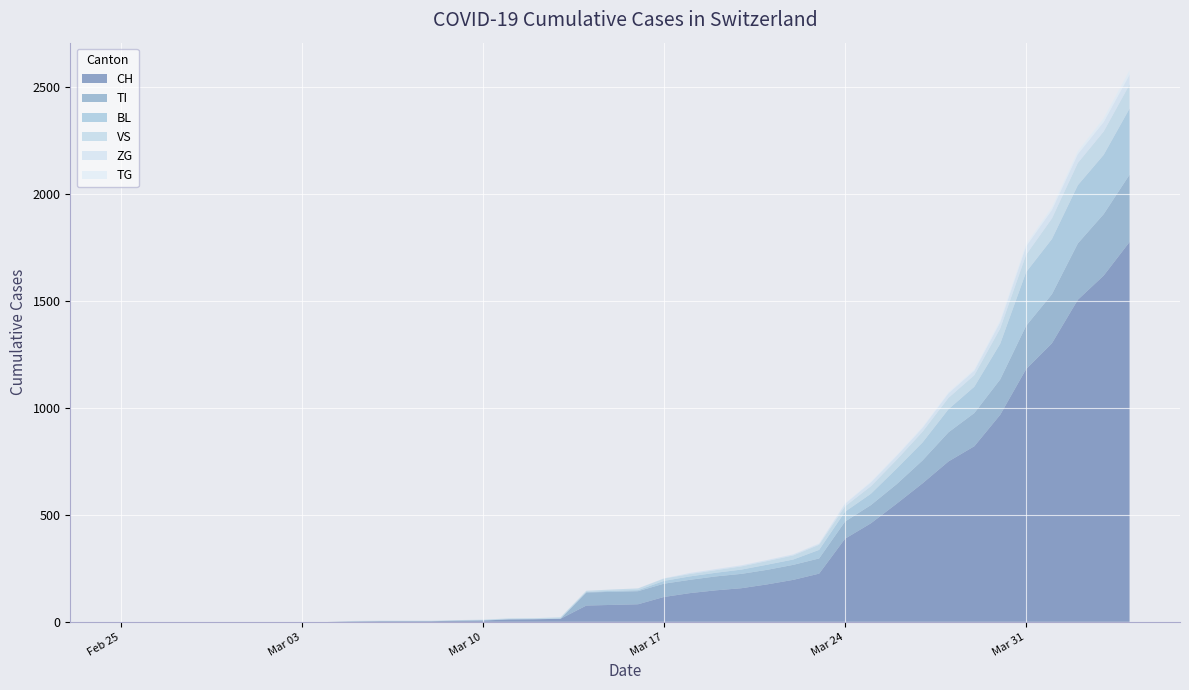

Reading left to right, transcribe all the data shown in this chart.

CH: 2020-02-25=0	2020-02-26=0	2020-02-27=0	2020-02-28=0	2020-02-29=0	2020-03-01=0	2020-03-02=0	2020-03-03=0	2020-03-04=0	2020-03-05=2	2020-03-06=3	2020-03-07=3	2020-03-08=3	2020-03-09=5	2020-03-10=6	2020-03-11=11	2020-03-12=12	2020-03-13=14	2020-03-14=76	2020-03-15=79	2020-03-16=82	2020-03-17=116	2020-03-18=134	2020-03-19=147	2020-03-20=157	2020-03-21=175	2020-03-22=196	2020-03-23=225	2020-03-24=388	2020-03-25=460	2020-03-26=552	2020-03-27=647	2020-03-28=749	2020-03-29=820	2020-03-30=967	2020-03-31=1180	2020-04-01=1301	2020-04-02=1504	2020-04-03=1617	2020-04-04=1774
BL: 2020-02-25=0	2020-02-26=0	2020-02-27=0	2020-02-28=0	2020-02-29=0	2020-03-01=0	2020-03-02=0	2020-03-03=0	2020-03-04=0	2020-03-05=0	2020-03-06=0	2020-03-07=0	2020-03-08=0	2020-03-09=1	2020-03-10=2	2020-03-11=2	2020-03-12=2	2020-03-13=2	2020-03-14=2	2020-03-15=5	2020-03-16=5	2020-03-17=13	2020-03-18=16	2020-03-19=17	2020-03-20=20	2020-03-21=24	2020-03-22=25	2020-03-23=40	2020-03-24=46	2020-03-25=53	2020-03-26=73	2020-03-27=84	2020-03-28=108	2020-03-29=123	2020-03-30=167	2020-03-31=251	2020-04-01=258	2020-04-02=272	2020-04-03=277	2020-04-04=309
VS: 2020-02-25=0	2020-02-26=0	2020-02-27=0	2020-02-28=0	2020-02-29=0	2020-03-01=0	2020-03-02=0	2020-03-03=0	2020-03-04=0	2020-03-05=2	2020-03-06=2	2020-03-07=2	2020-03-08=2	2020-03-09=2	2020-03-10=2	2020-03-11=3	2020-03-12=3	2020-03-13=5	2020-03-14=6	2020-03-15=6	2020-03-16=8	2020-03-17=11	2020-03-18=11	2020-03-19=12	2020-03-20=15	2020-03-21=17	2020-03-22=19	2020-03-23=24	2020-03-24=25	2020-03-25=35	2020-03-26=41	2020-03-27=50	2020-03-28=53	2020-03-29=54	2020-03-30=71	2020-03-31=81	2020-04-01=96	2020-04-02=104	2020-04-03=109	2020-04-04=112
ZG: 2020-02-25=0	2020-02-26=0	2020-02-27=0	2020-02-28=0	2020-02-29=0	2020-03-01=0	2020-03-02=0	2020-03-03=0	2020-03-04=0	2020-03-05=0	2020-03-06=0	2020-03-07=0	2020-03-08=0	2020-03-09=0	2020-03-10=0	2020-03-11=0	2020-03-12=0	2020-03-13=0	2020-03-14=0	2020-03-15=0	2020-03-16=0	2020-03-17=1	2020-03-18=5	2020-03-19=5	2020-03-20=5	2020-03-21=5	2020-03-22=5	2020-03-23=5	2020-03-24=12	2020-03-25=18	2020-03-26=18	2020-03-27=18	2020-03-28=21	2020-03-29=21	2020-03-30=29	2020-03-31=39	2020-04-01=40	2020-04-02=41	2020-04-03=44	2020-04-04=46
TI: 2020-02-25=0	2020-02-26=0	2020-02-27=0	2020-02-28=0	2020-02-29=0	2020-03-01=0	2020-03-02=0	2020-03-03=0	2020-03-04=0	2020-03-05=0	2020-03-06=0	2020-03-07=0	2020-03-08=0	2020-03-09=0	2020-03-10=0	2020-03-11=0	2020-03-12=0	2020-03-13=0	2020-03-14=61	2020-03-15=61	2020-03-16=61	2020-03-17=62	2020-03-18=62	2020-03-19=65	2020-03-20=67	2020-03-21=68	2020-03-22=70	2020-03-23=71	2020-03-24=80	2020-03-25=85	2020-03-26=91	2020-03-27=107	2020-03-28=136	2020-03-29=155	2020-03-30=165	2020-03-31=202	2020-04-01=229	2020-04-02=263	2020-04-03=287	2020-04-04=314
TG: 2020-02-25=0	2020-02-26=0	2020-02-27=0	2020-02-28=0	2020-02-29=0	2020-03-01=0	2020-03-02=0	2020-03-03=0	2020-03-04=0	2020-03-05=0	2020-03-06=0	2020-03-07=0	2020-03-08=0	2020-03-09=0	2020-03-10=0	2020-03-11=0	2020-03-12=0	2020-03-13=0	2020-03-14=0	2020-03-15=0	2020-03-16=0	2020-03-17=0	2020-03-18=0	2020-03-19=0	2020-03-20=0	2020-03-21=0	2020-03-22=0	2020-03-23=2	2020-03-24=2	2020-03-25=4	2020-03-26=4	2020-03-27=5	2020-03-28=5	2020-03-29=6	2020-03-30=10	2020-03-31=11	2020-04-01=13	2020-04-02=14	2020-04-03=18	2020-04-04=21